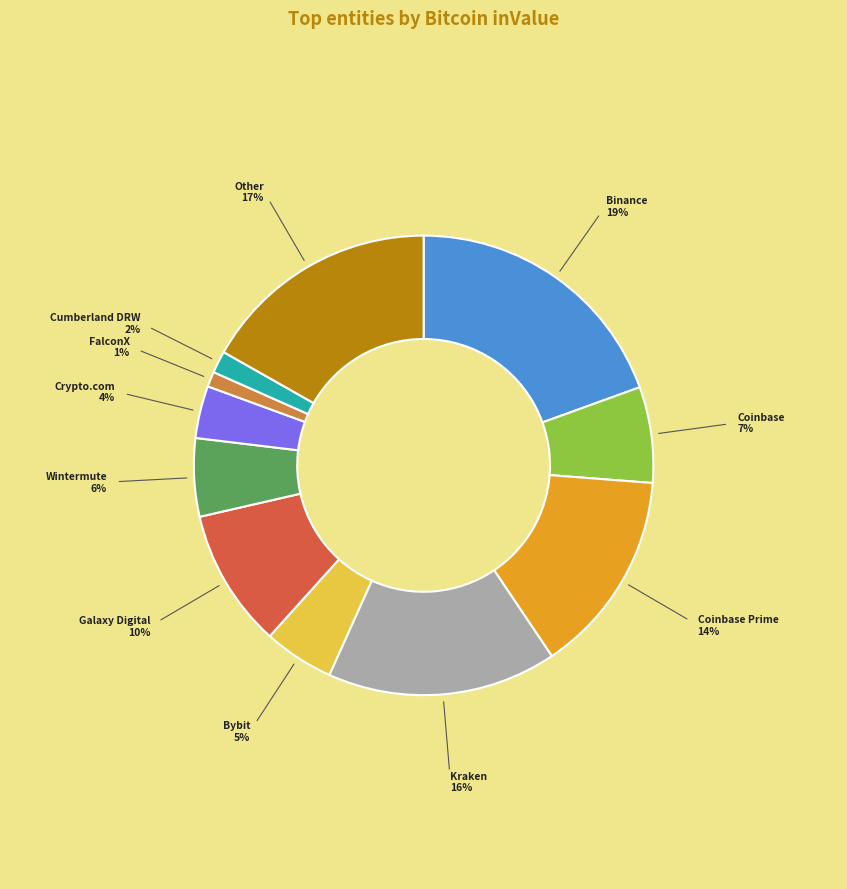

Do Wintermute and Other together represent more than half of the pie?

No